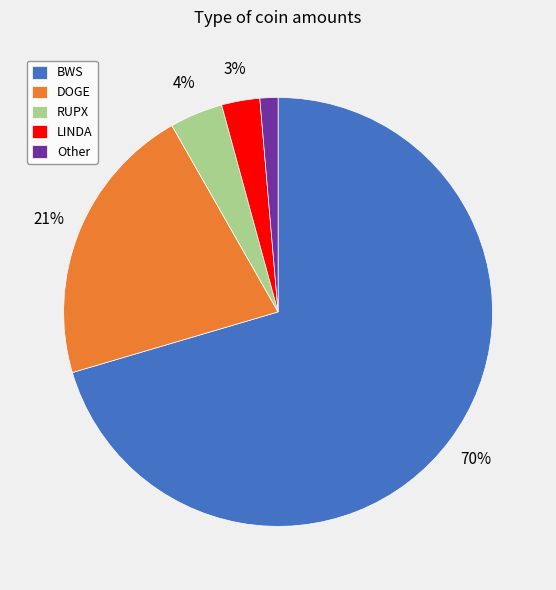

To the nearest percent, what is the difference between the LINDA and Other slice percentages?

2%